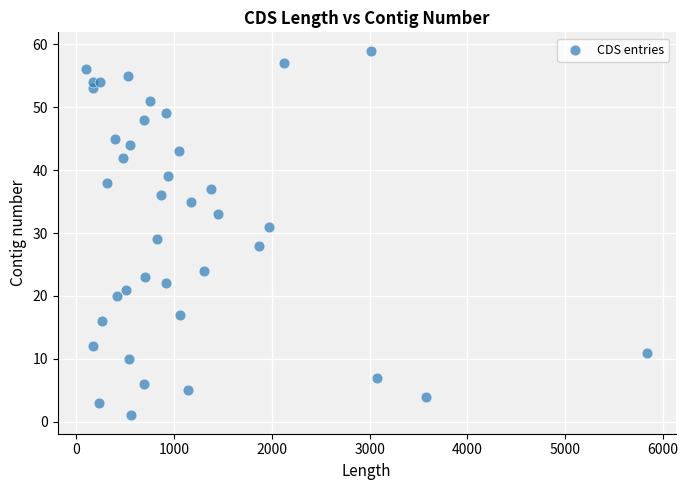

What is the range of Y values (max minus min)?

58